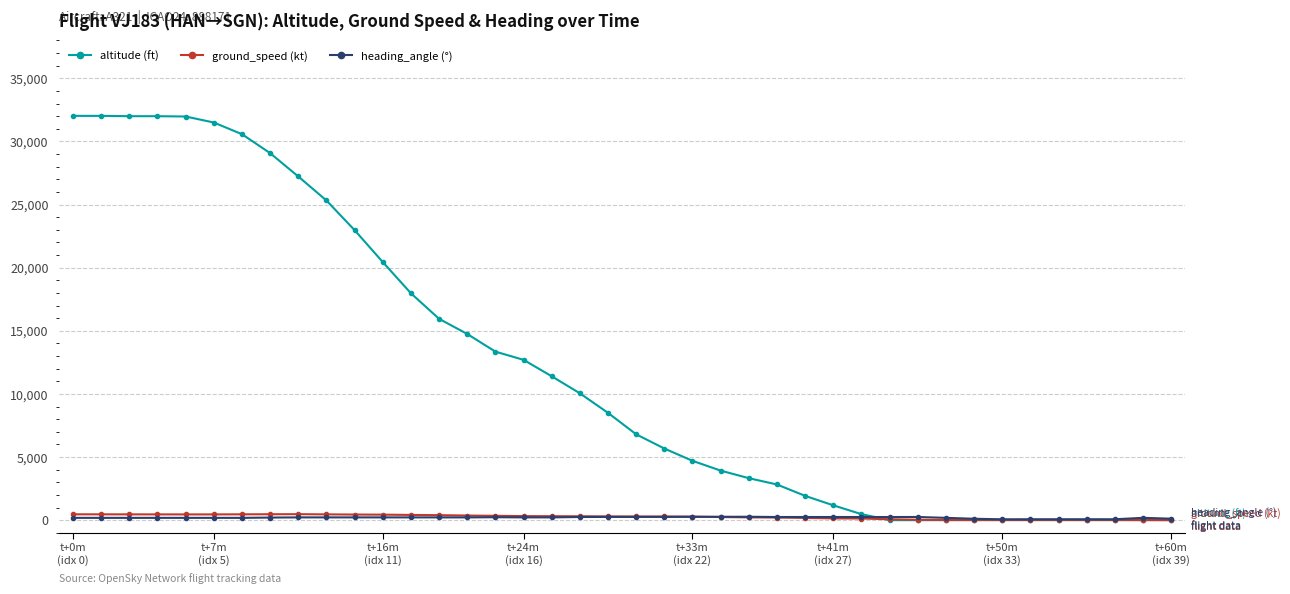

How many lines are shown in the chart?

3